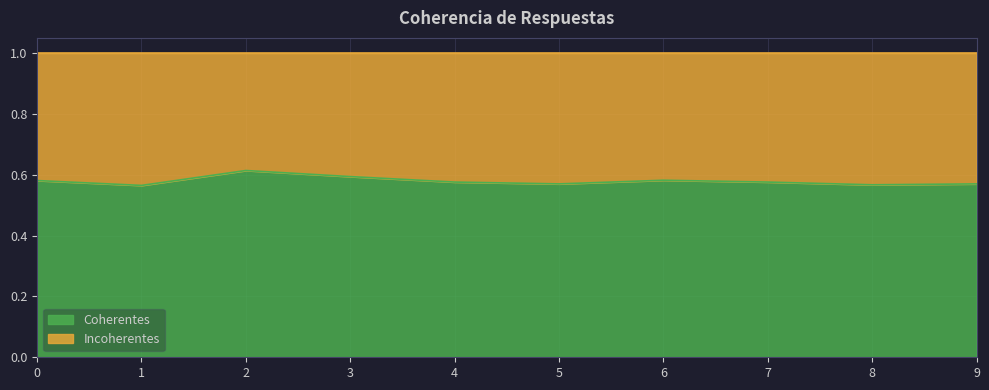

Count the values in the range 0 to 1.

10